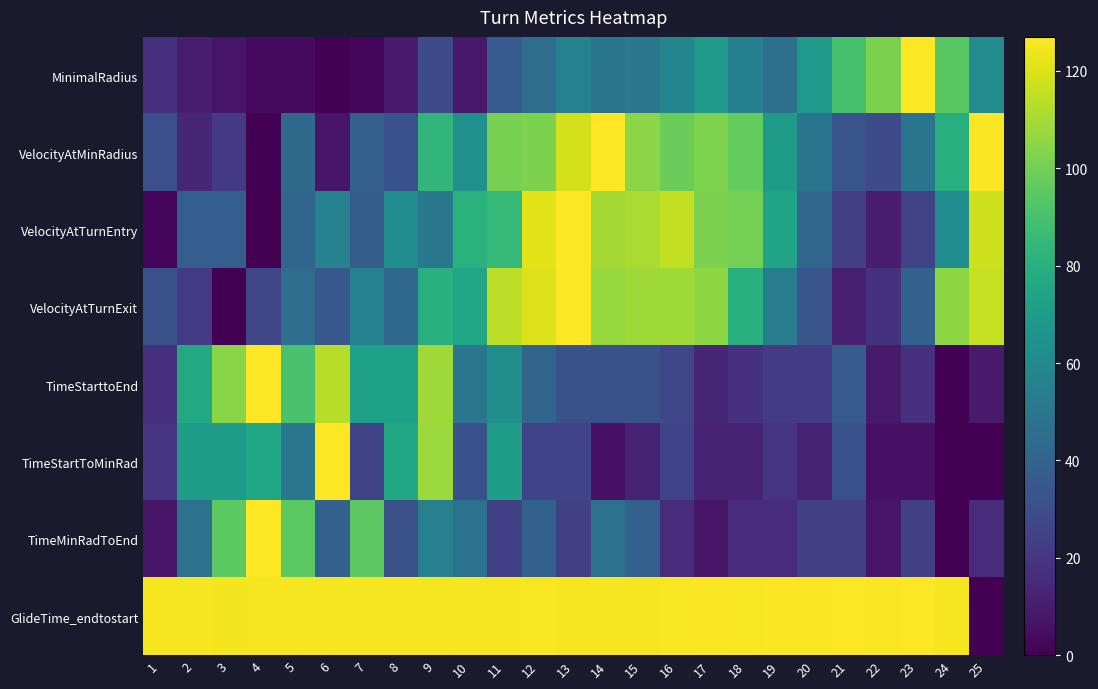

Reading right to left, what are all the values shown in this chart?

MinimalRadius: 25=61.1	24=94.4	23=127.0	22=101.8	21=89.9	20=68.5	19=47.0	18=55.0	17=68.8	16=58.3	15=50.9	14=49.2	13=55.7	12=45.4	11=36.4	10=8.4	9=29.7	8=9.3	7=1.9	6=0.0	5=3.9	4=3.7	3=7.0	2=10.2	1=17.6
VelocityAtMinRadius: 25=126.4	24=80.3	23=49.2	22=29.2	21=33.0	20=49.2	19=69.3	18=97.2	17=102.4	16=98.5	15=105.0	14=127.0	13=118.6	12=101.7	11=101.1	10=63.5	9=83.6	8=31.8	7=38.9	6=7.8	5=44.1	4=0.0	3=21.4	2=13.6	1=31.1
VelocityAtTurnEntry: 25=117.7	24=61.6	23=24.9	22=10.1	21=24.2	20=42.1	19=74.0	18=100.5	17=102.1	16=115.3	15=110.6	14=109.9	13=127.0	12=121.5	11=84.9	10=81.0	9=50.6	8=62.3	7=37.4	6=56.1	5=41.3	4=0.0	3=38.2	2=38.2	1=2.3
VelocityAtTurnExit: 25=115.8	24=105.3	23=39.6	22=18.7	21=10.5	20=32.9	19=53.8	18=80.7	17=105.3	16=109.1	15=109.1	14=107.6	13=127.0	12=120.3	11=114.3	10=74.7	9=80.7	8=42.6	7=56.0	6=34.4	5=45.6	4=26.9	3=0.0	2=22.4	1=31.4
TimeStarttoEnd: 25=9.1	24=0.0	23=18.1	22=9.1	21=36.3	20=22.7	19=22.7	18=18.1	17=13.6	16=27.2	15=31.7	14=31.7	13=31.7	12=40.8	11=63.5	10=49.9	9=108.9	8=72.6	7=72.6	6=113.4	5=90.7	4=127.0	3=104.3	2=77.1	1=18.1
TimeStartToMinRad: 25=0.0	24=0.0	23=6.4	22=6.4	21=31.8	20=12.7	19=19.1	18=12.7	17=12.7	16=25.4	15=12.7	14=6.4	13=25.4	12=25.4	11=69.9	10=31.8	9=107.9	8=76.2	7=25.4	6=127.0	5=50.8	4=76.2	3=69.9	2=69.9	1=19.1
TimeMinRadToEnd: 25=15.9	24=0.0	23=23.8	22=7.9	21=23.8	20=23.8	19=15.9	18=15.9	17=7.9	16=15.9	15=39.7	14=47.6	13=23.8	12=39.7	11=23.8	10=47.6	9=55.6	8=31.7	7=95.2	6=39.7	5=95.2	4=127.0	3=95.2	2=47.6	1=7.9
GlideTime_endtostart: 25=0.0	24=125.5	23=127.0	22=126.2	21=126.9	20=126.3	19=126.1	18=125.7	17=126.3	16=125.7	15=125.5	14=125.5	13=125.2	12=125.7	11=125.2	10=125.2	9=125.1	8=125.4	7=125.5	6=125.1	5=125.1	4=125.2	3=124.5	2=125.1	1=125.1